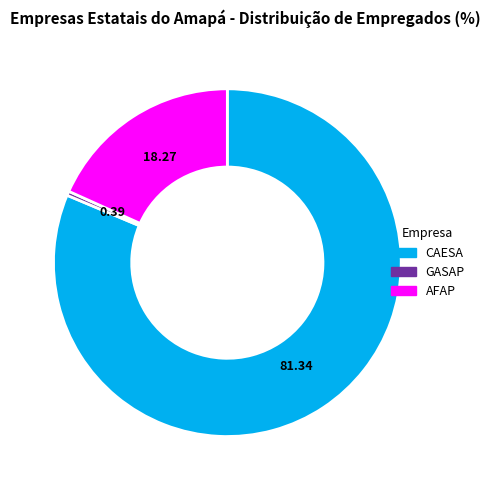

Which category has the smallest portion of the pie?

GASAP